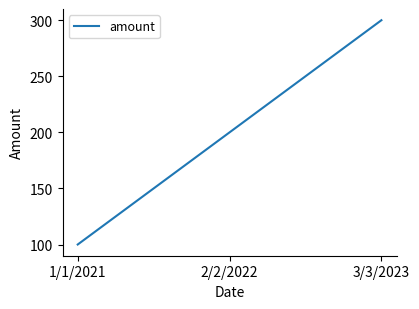

The value at 2/2/2022 is 200. True or false?

True